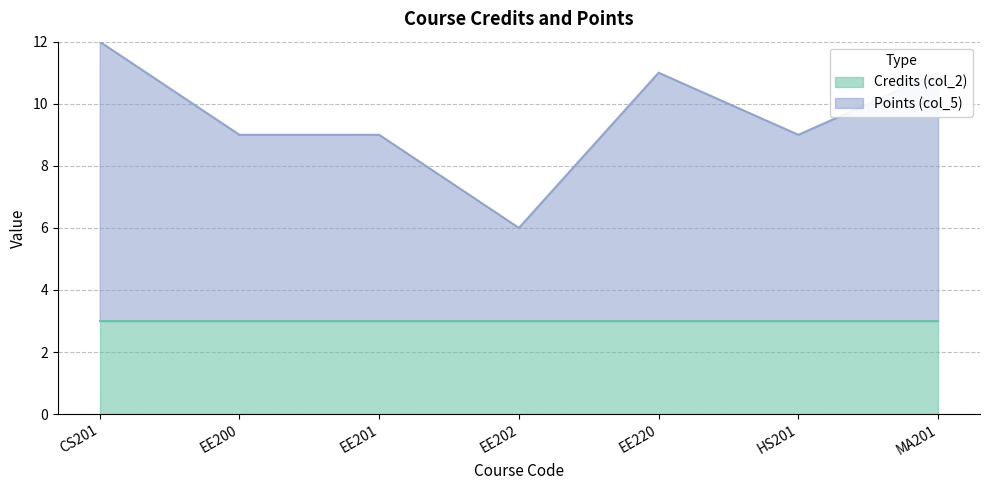

Reading left to right, what are all the values shown in this chart?

CS201=12	EE200=9	EE201=9	EE202=6	EE220=11	HS201=9	MA201=11